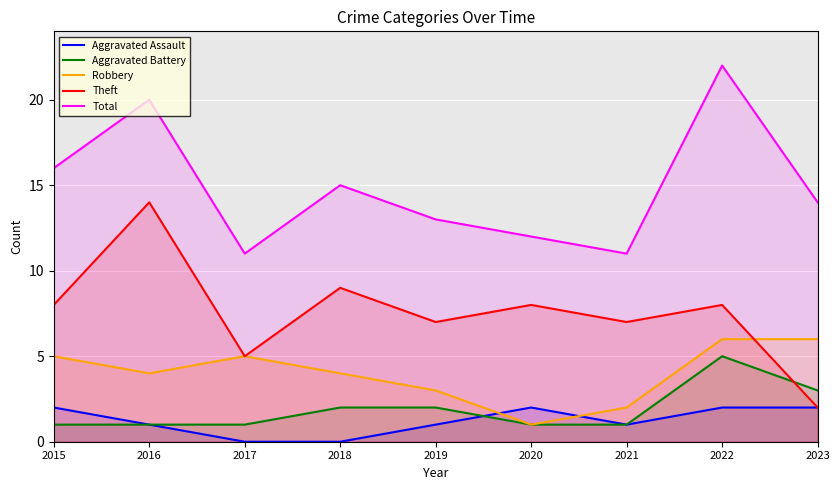

Reading left to right, extract all data points from this chart.

Aggravated Assault: 2015=2	2016=1	2017=0	2018=0	2019=1	2020=2	2021=1	2022=2	2023=2
Aggravated Battery: 2015=1	2016=1	2017=1	2018=2	2019=2	2020=1	2021=1	2022=5	2023=3
Robbery: 2015=5	2016=4	2017=5	2018=4	2019=3	2020=1	2021=2	2022=6	2023=6
Theft: 2015=8	2016=14	2017=5	2018=9	2019=7	2020=8	2021=7	2022=8	2023=2
Total: 2015=16	2016=20	2017=11	2018=15	2019=13	2020=12	2021=11	2022=22	2023=14